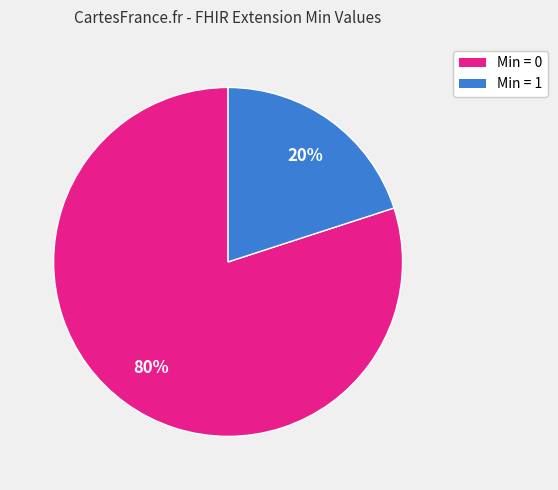

To the nearest percent, what is the difference between the largest and smallest slice percentages?

60%